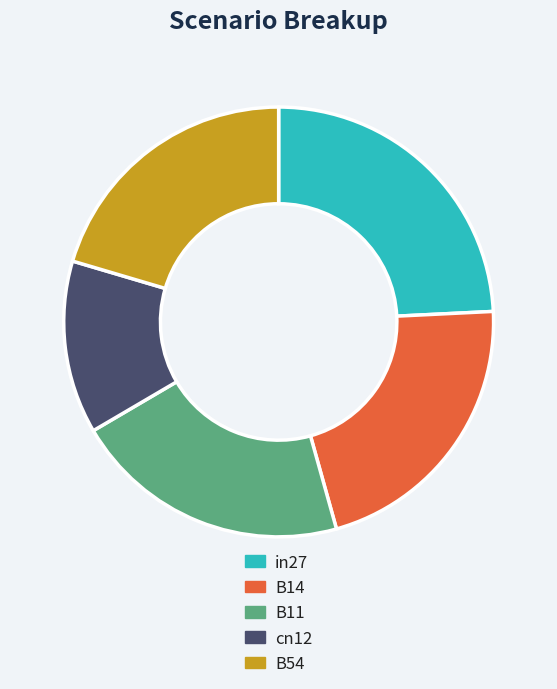

Does any single category account for the majority?

No